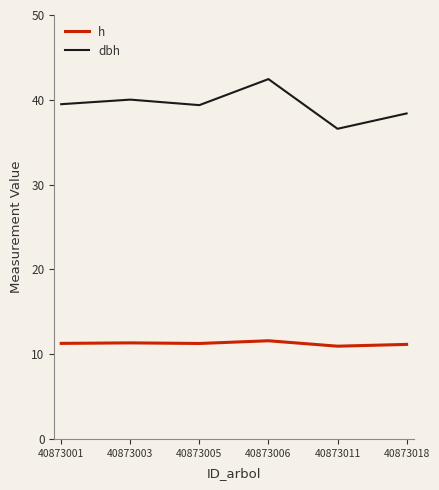

At which category does dbh reach its first local peak?

40873003